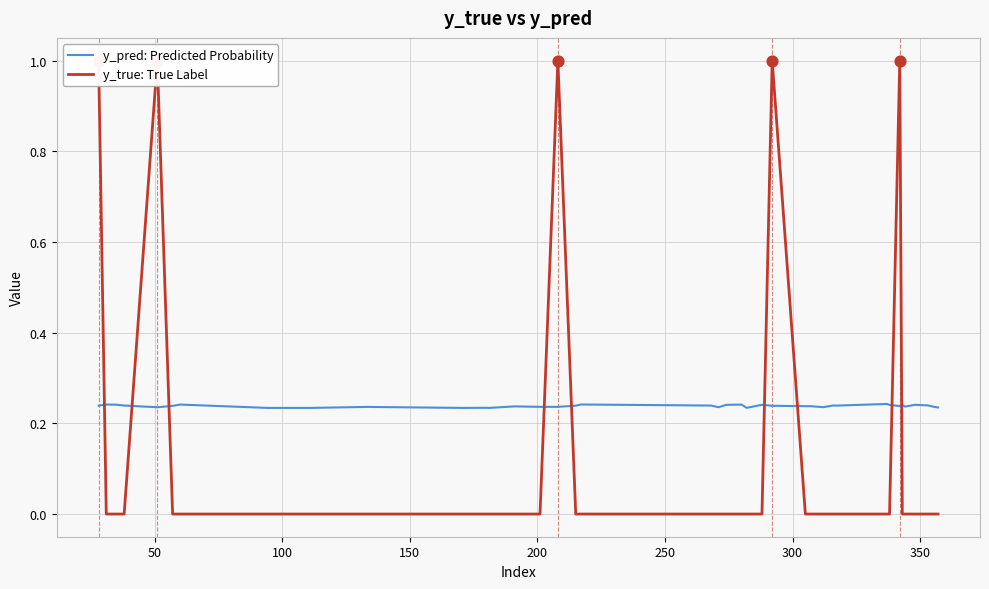

Which series contains the lowest Y value?

y_true: True Label